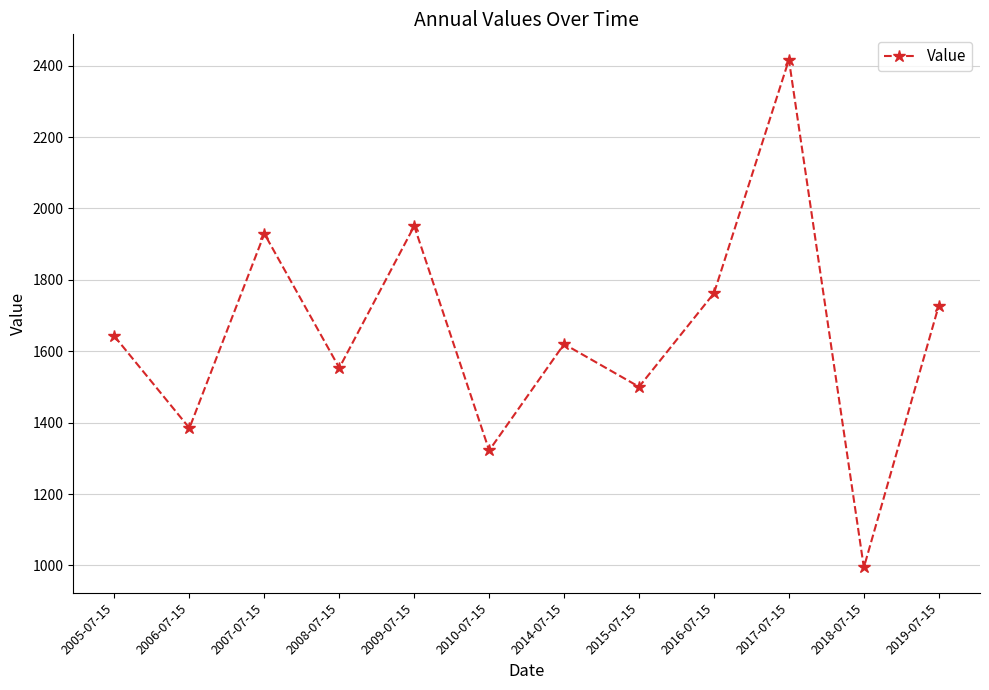

Reading right to left, extract all data points from this chart.

1728.0	994.4	2416.7	1762.6	1500.4	1620.2	1322.2	1950.8	1553.5	1929.3	1384.8	1641.8